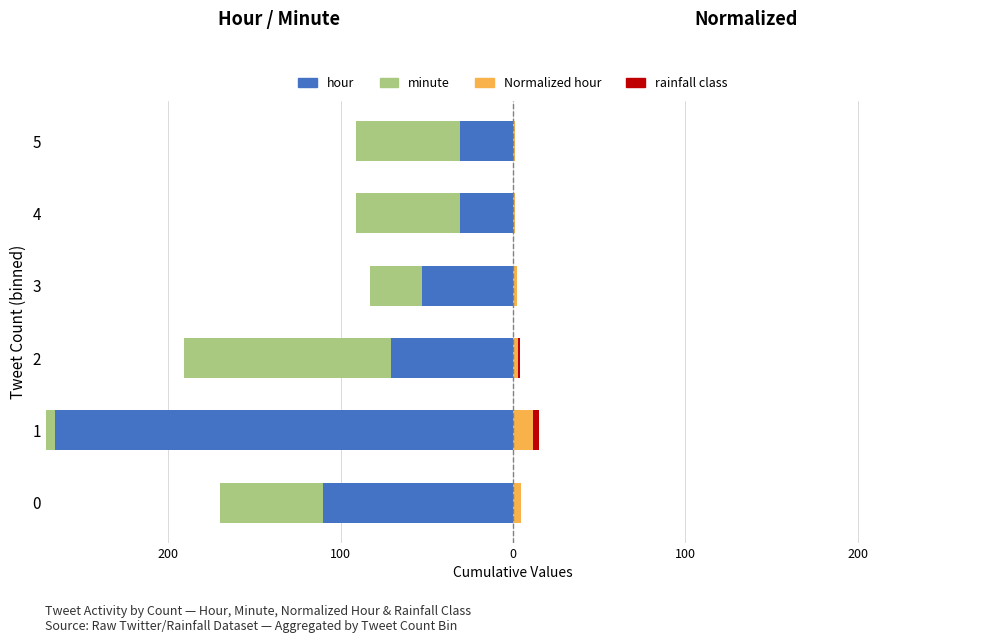

How many bars are there in each group?

4